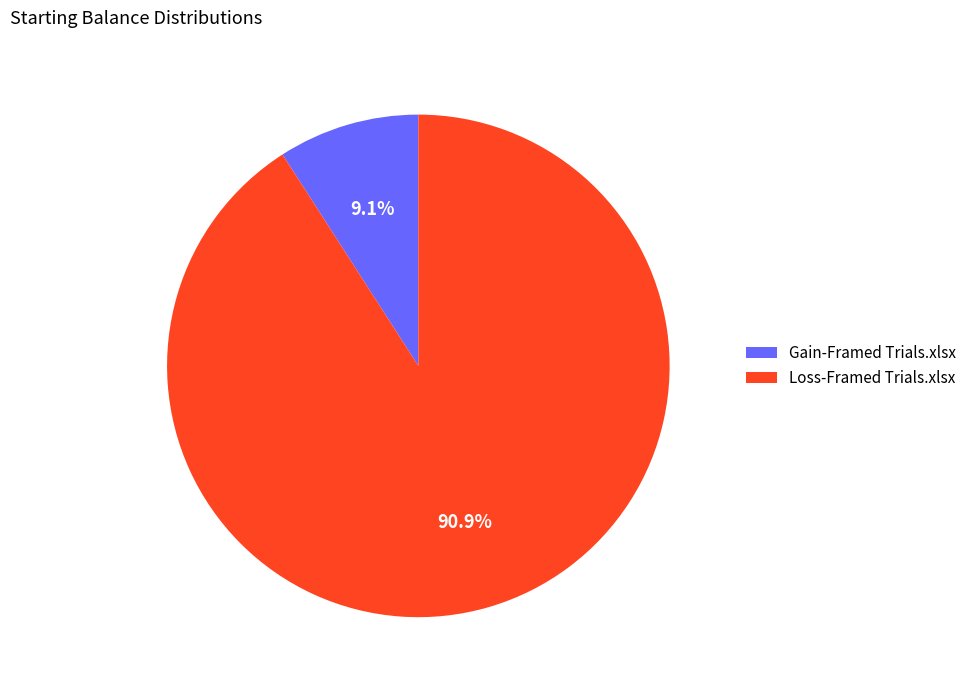

What percentage is the Gain-Framed Trials.xlsx slice, to the nearest percent?

9%